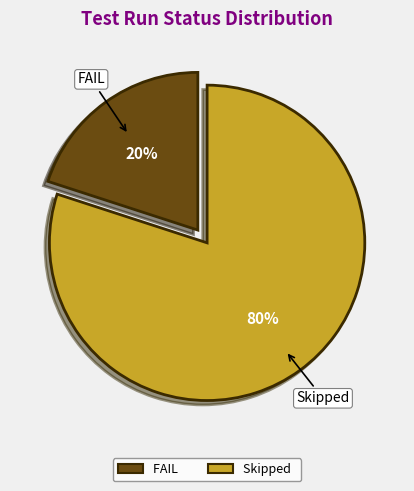

Which category has the biggest portion of the pie?

Skipped